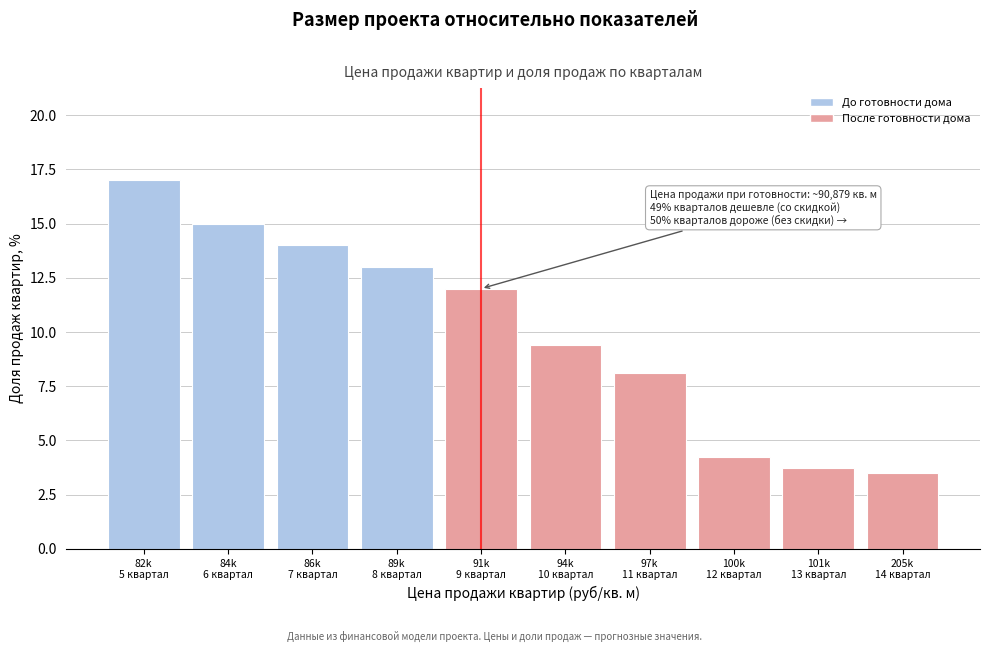

What is the greatest value displayed?

17.0